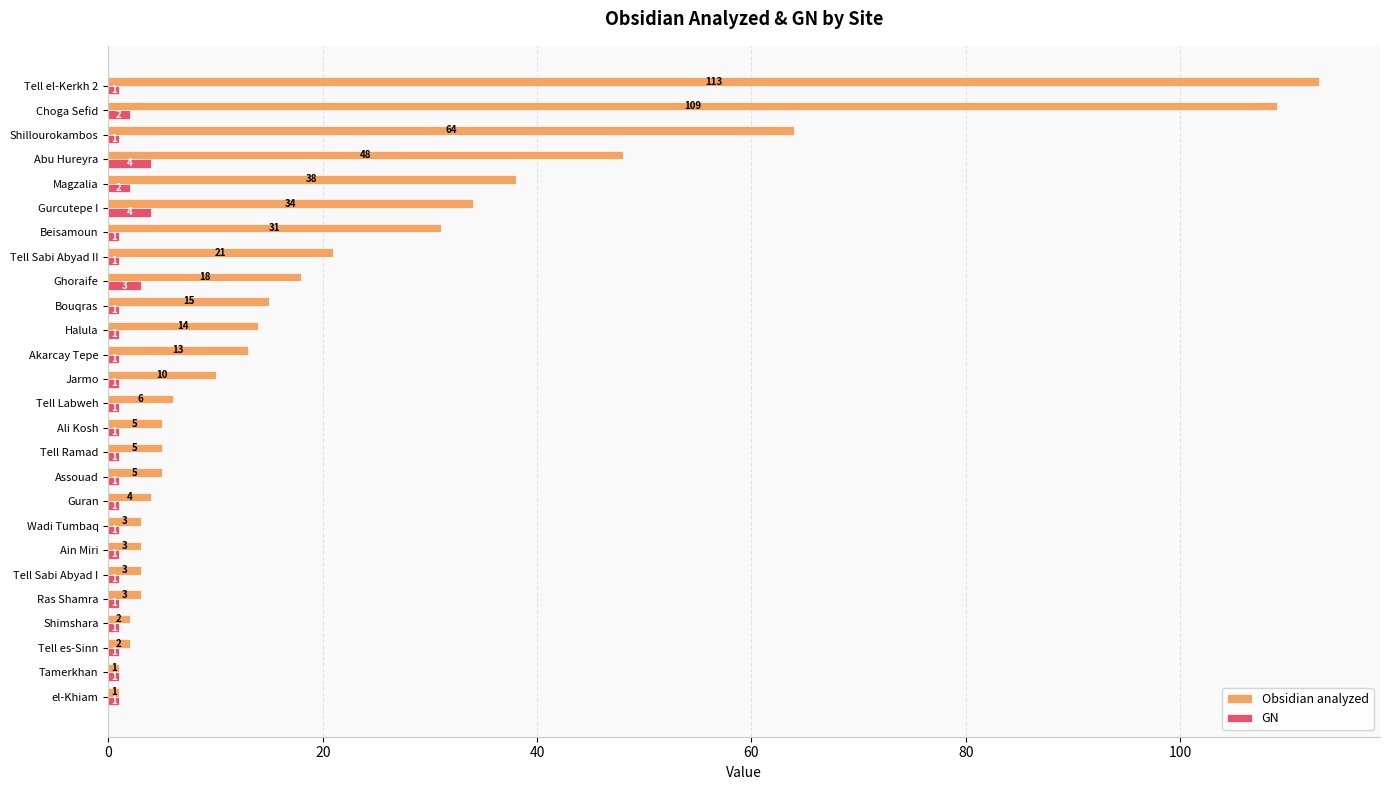

What is the maximum value for GN?

4